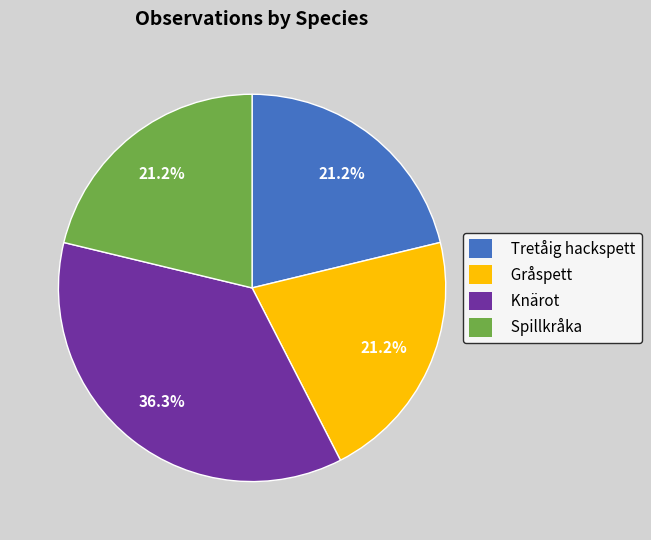

To the nearest percent, what portion does Spillkråka represent?

21%